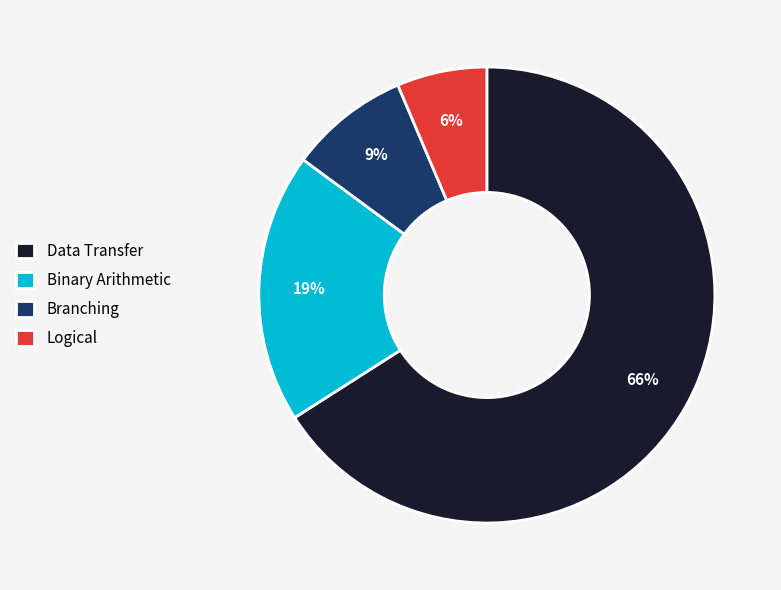

Is there a majority slice in this chart?

Yes